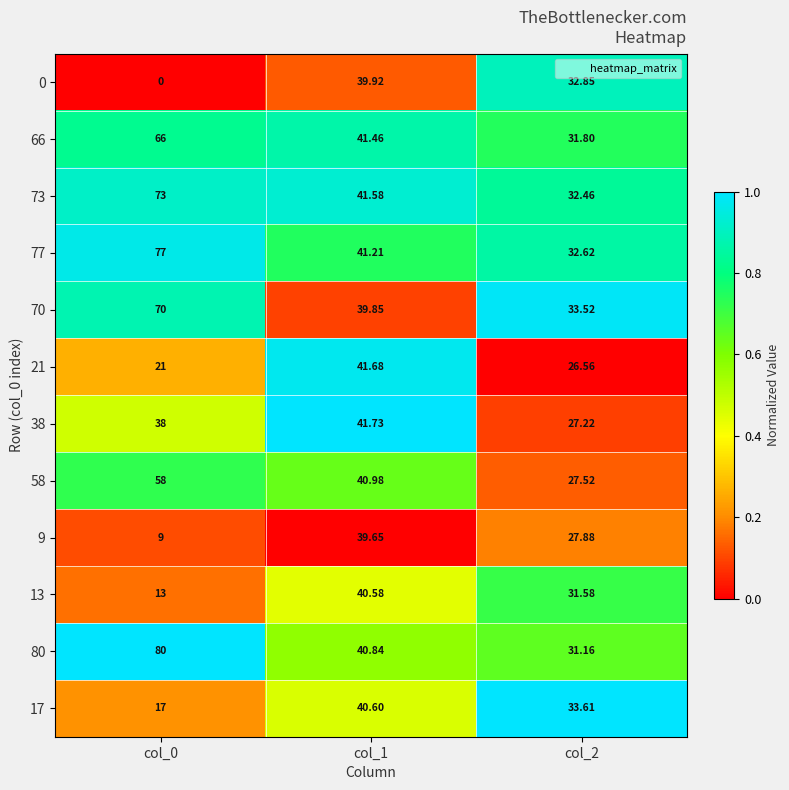

Between col_0 and col_1, which is larger?

col_1